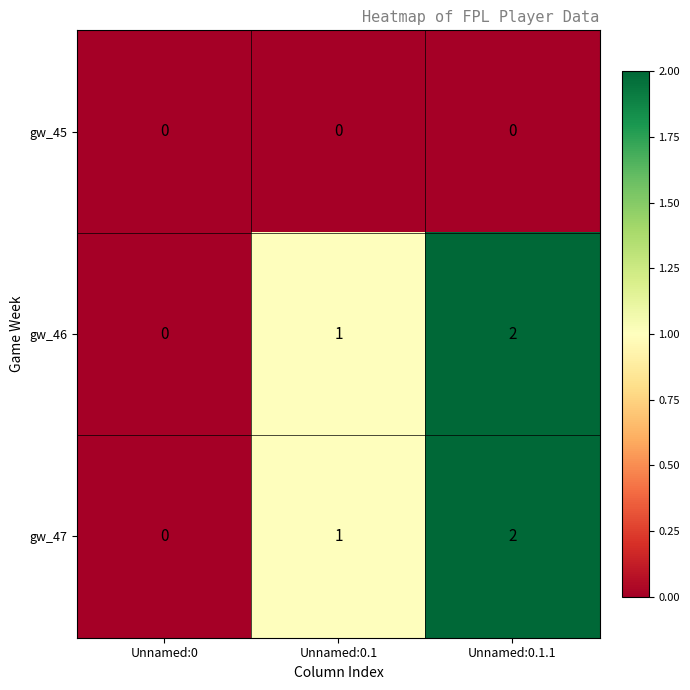

List the labels in order of gw_47 value, largest first.

Unnamed:0.1.1, Unnamed:0.1, Unnamed:0